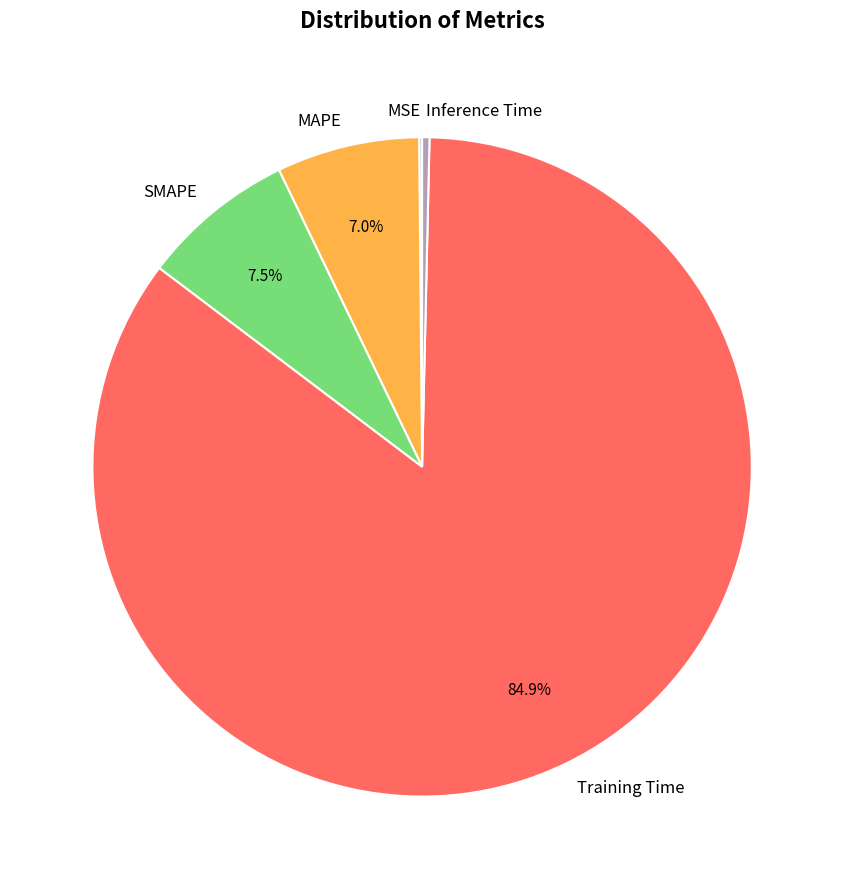

What portion of the pie excludes MAPE?

93.0%